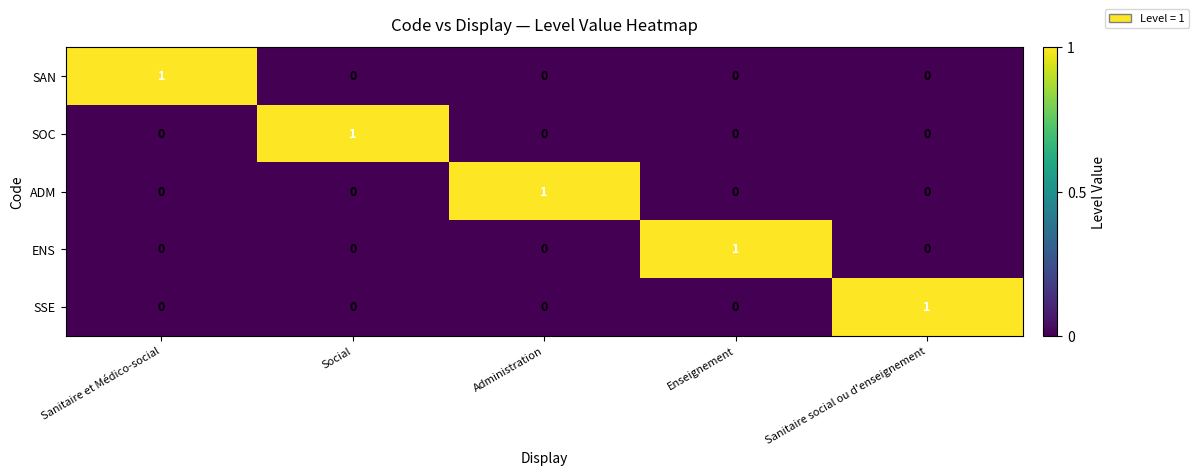

Count the SAN values in the range 0 to 1.

5